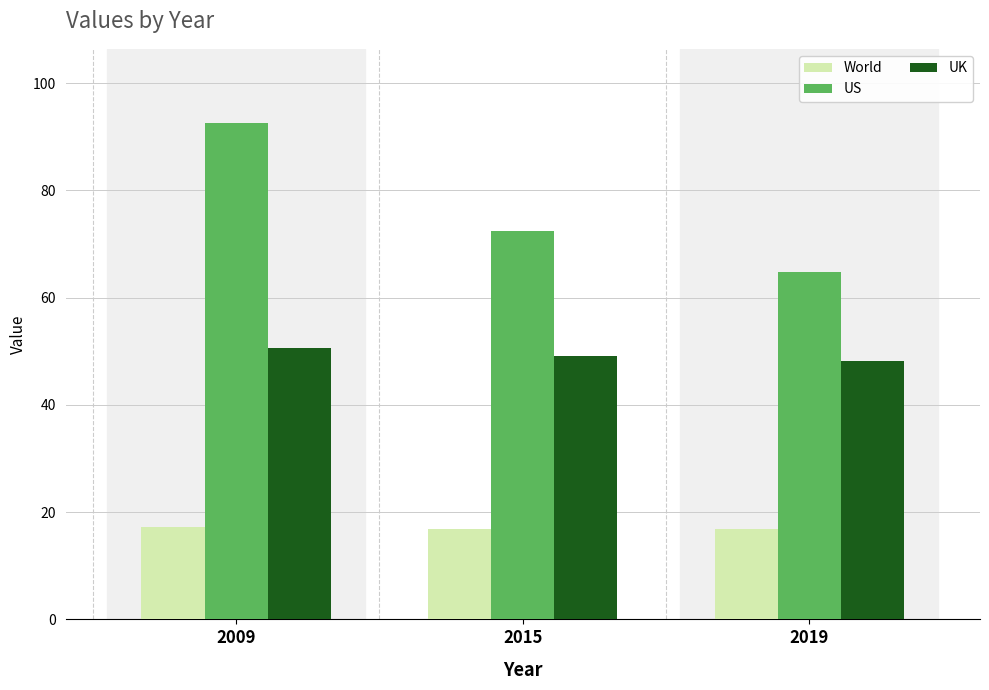

What is the approximate value of World at 2009?

17.3